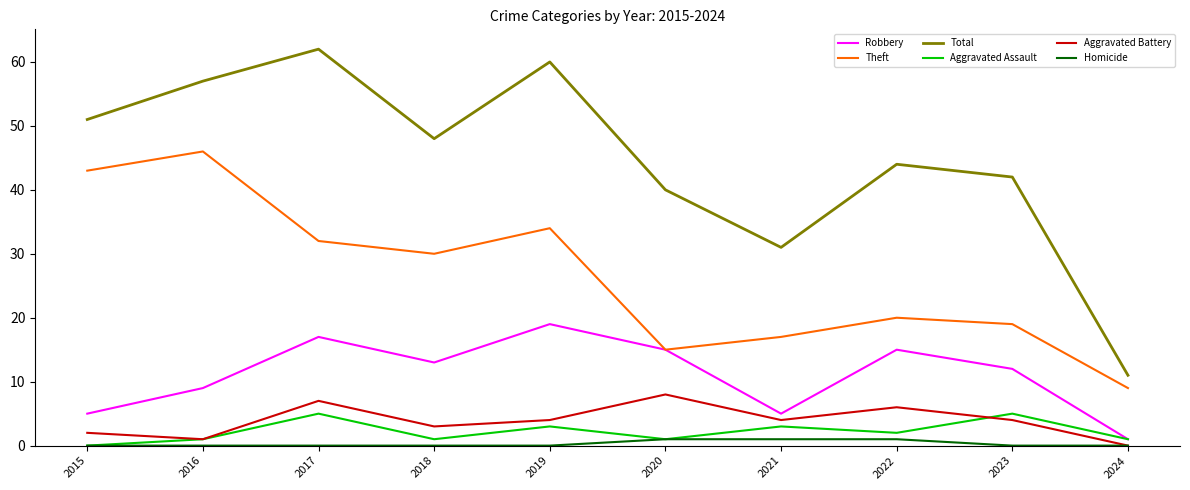

What is the spread (max minus min) of values at 2017?

62